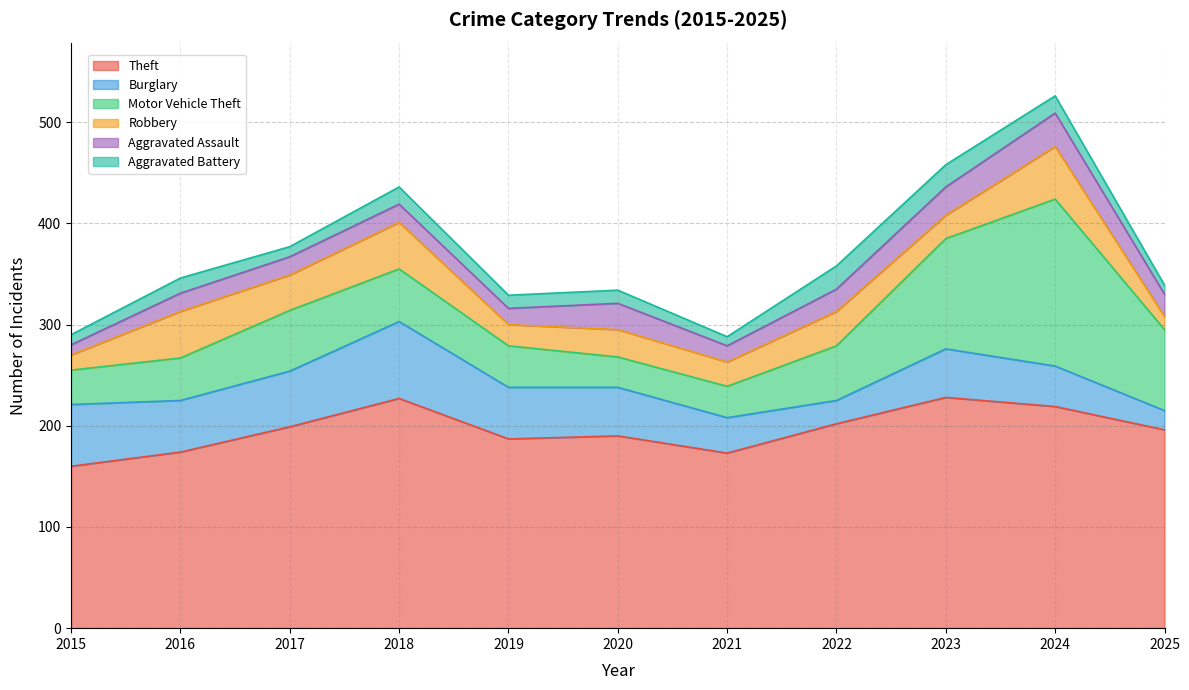

At which category does Burglary reach its first local peak?

2018